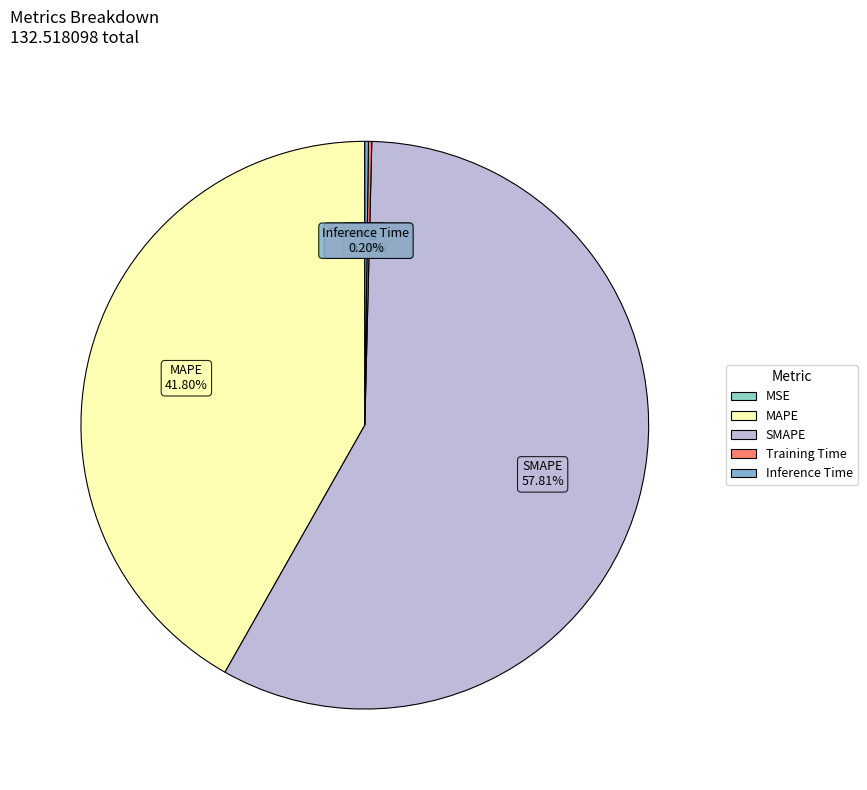

What is the largest slice in the pie chart?

SMAPE